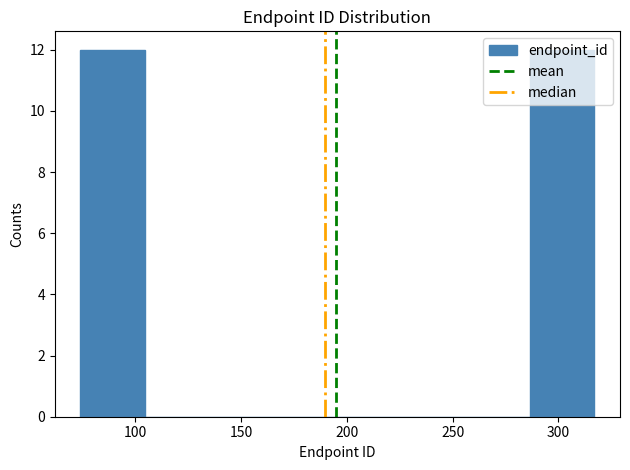

Reading left to right, list every bar in this chart as the range it spans on the x-axis followed by its height. Neither the bar edges nor the heights are printed on the chart, so give them approximately, as read against the axes.

75 to 105: 12
105 to 135: 0
135 to 165: 0
165 to 195: 0
195 to 225: 0
225 to 255: 0
255 to 285: 0
285 to 315: 12